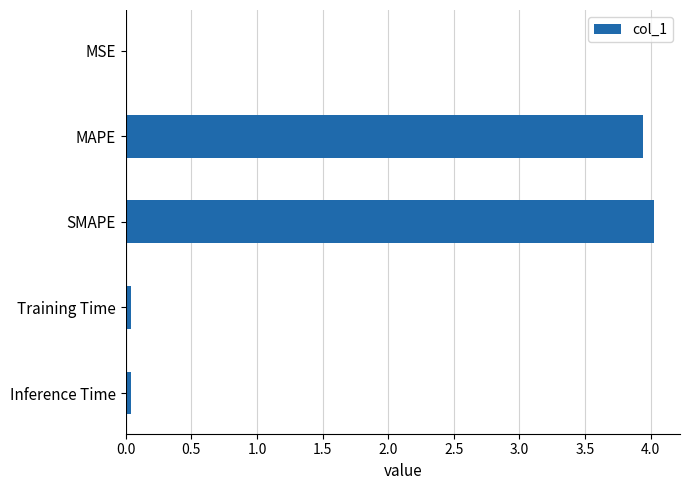

Is it true that the value at SMAPE is 5.9?

False